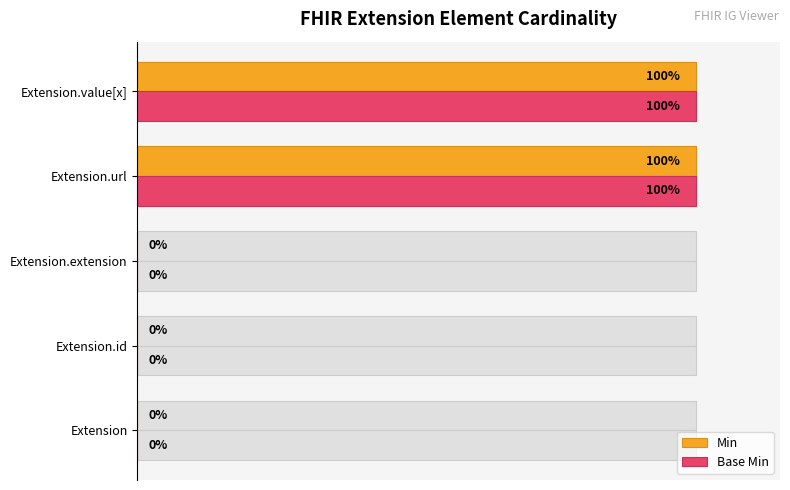

Does the chart contain any negative values?

No